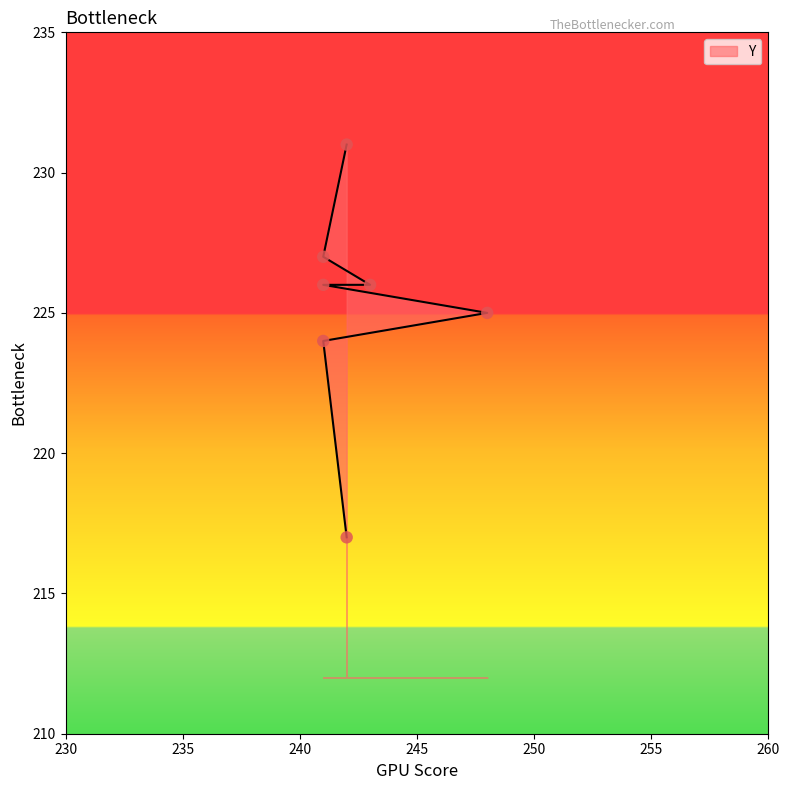

Approximately how many times larger is the value at 241 compared to 242?

1.0